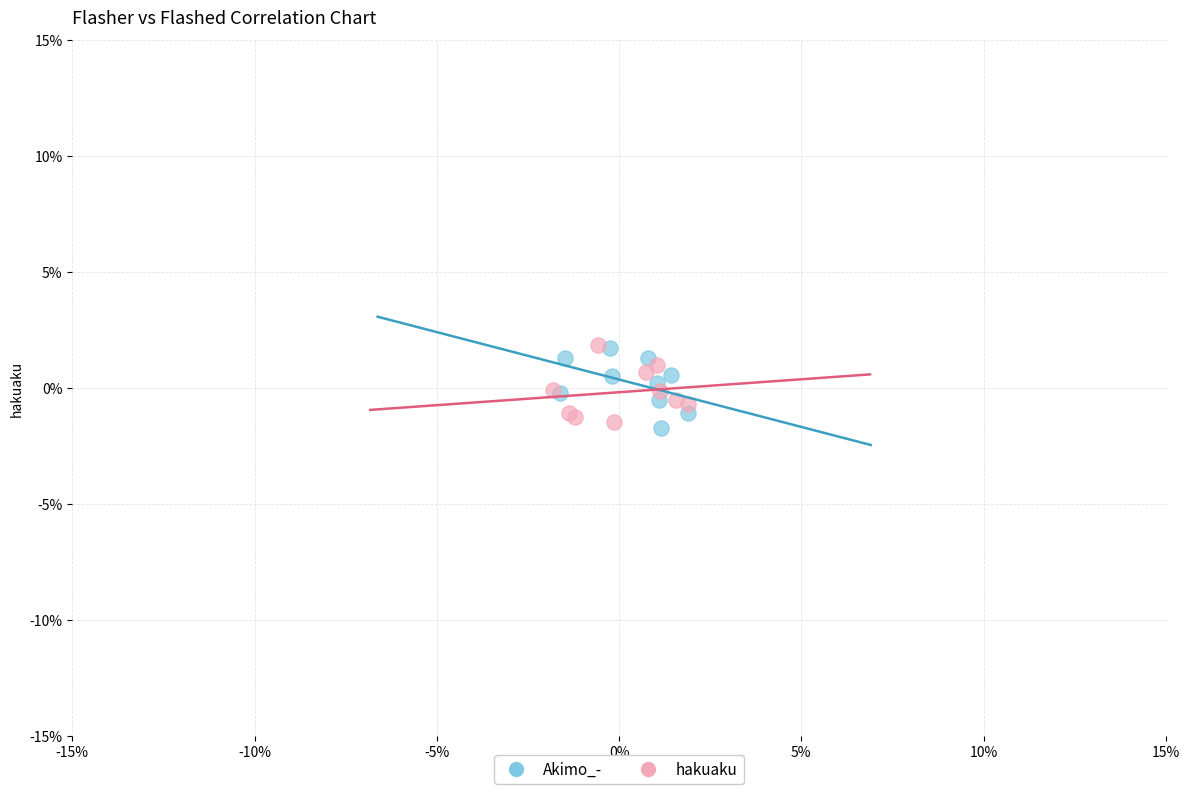

What are all the series names shown in the legend?

Akimo_-, hakuaku